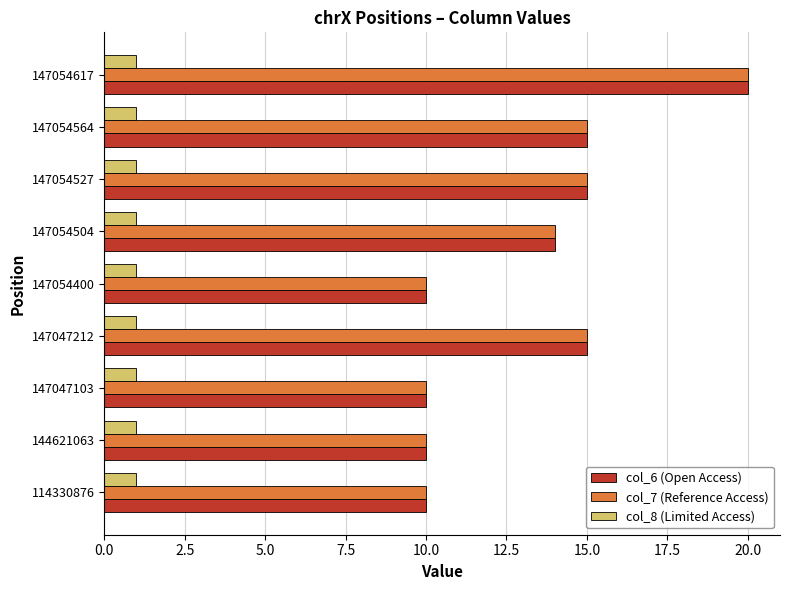

What is the greatest value displayed?

20